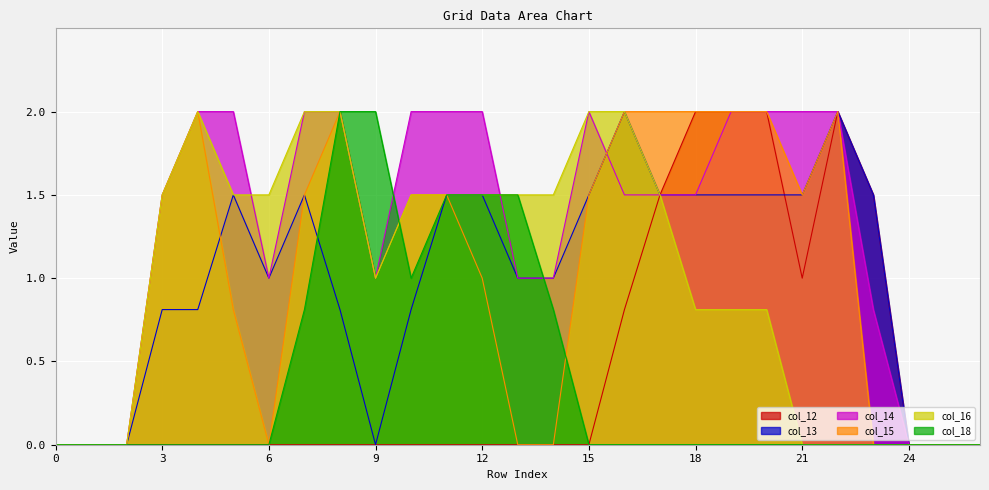

What is the value of the col_13 point at the 9th from the left?

0.8